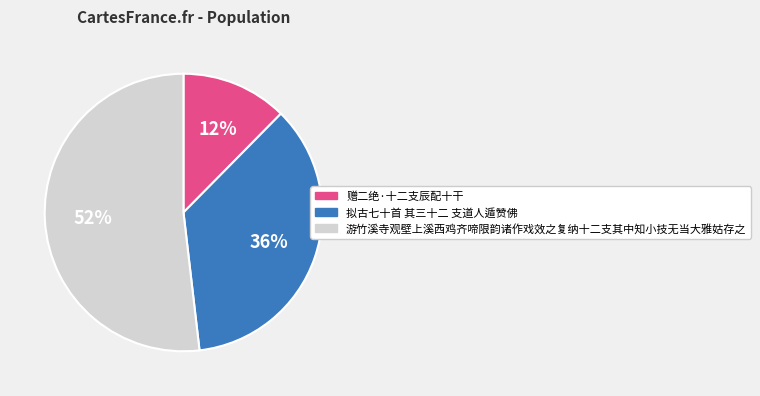

What percentage is the 游竹溪寺观壁上溪西鸡齐啼限韵诸作戏效之复纳十二支其中知小技无当大雅姑存之 slice, to the nearest percent?

52%